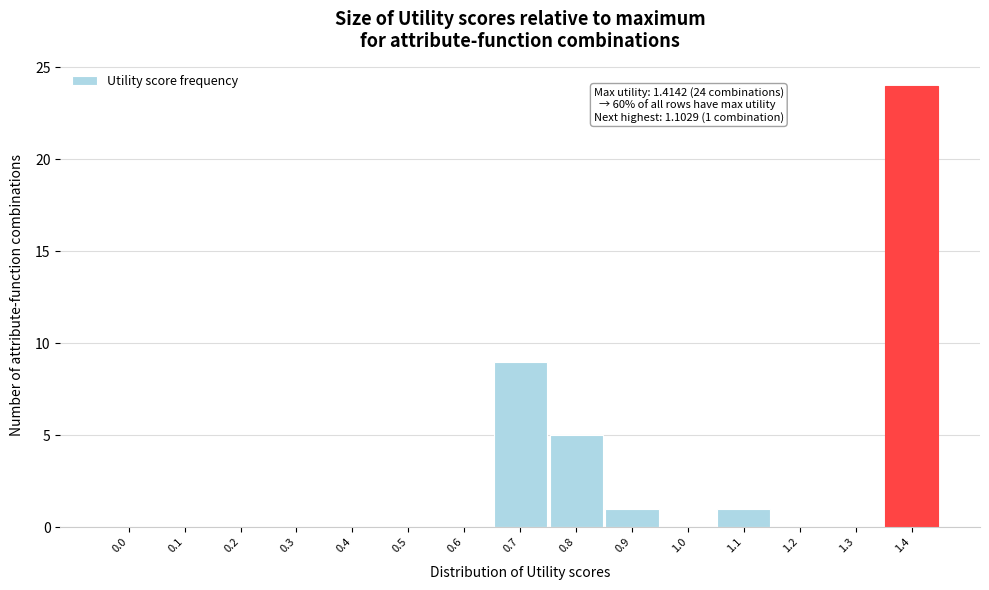

Reading right to left, what are all the values shown in this chart?

1.4=24	1.3=0	1.2=0	1.1=1	1.0=0	0.9=1	0.8=5	0.7=9	0.6=0	0.5=0	0.4=0	0.3=0	0.2=0	0.1=0	0.0=0